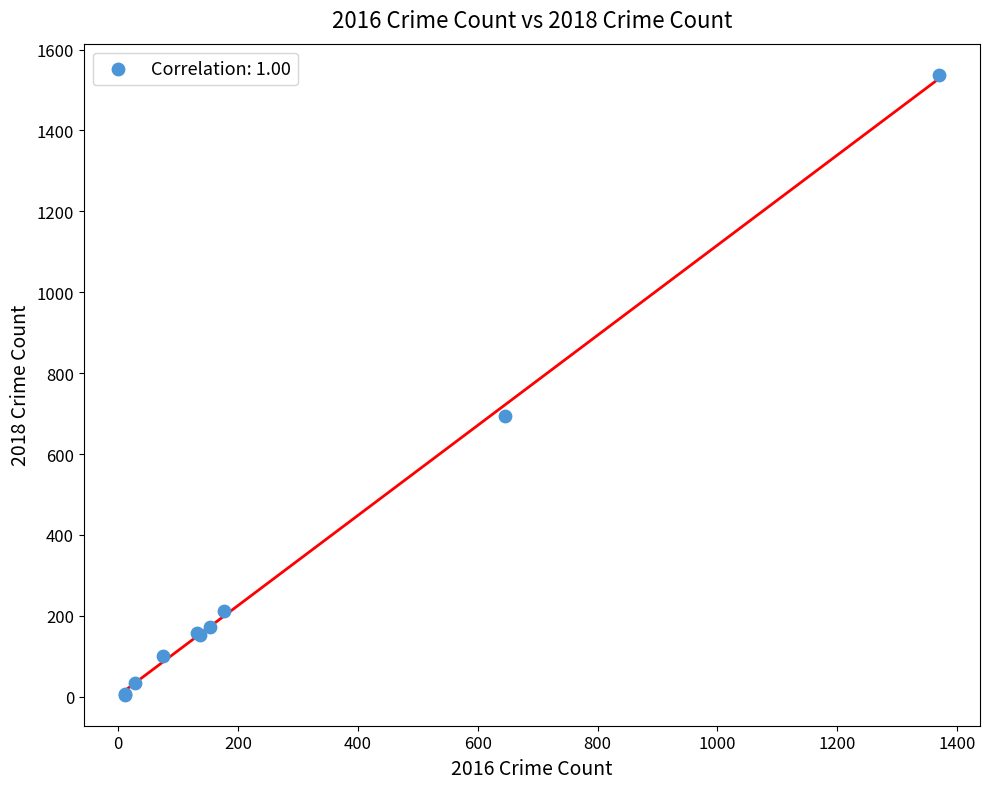

What Y value in the scatter plot is closest to 771?

695